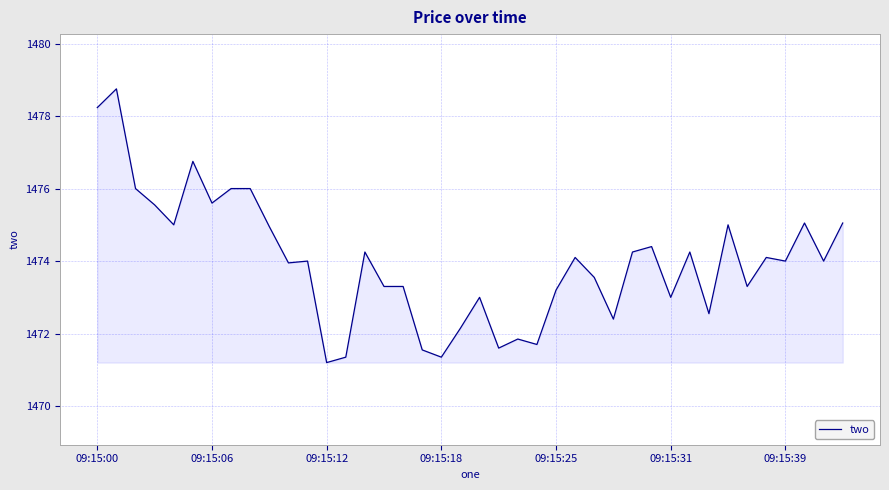

How many distinct data groups are displayed?

1